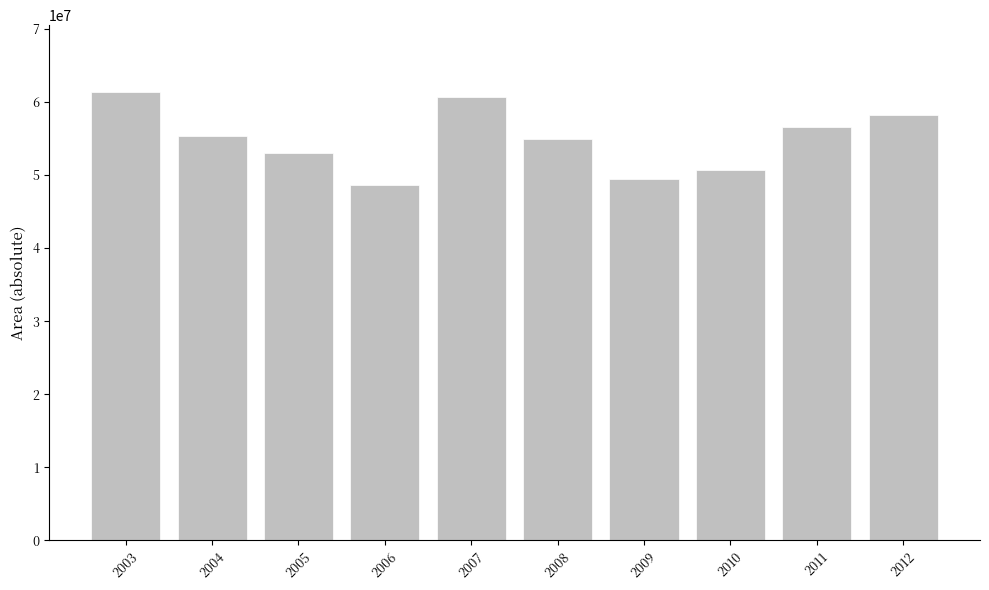

How many values are below 55283850?

5